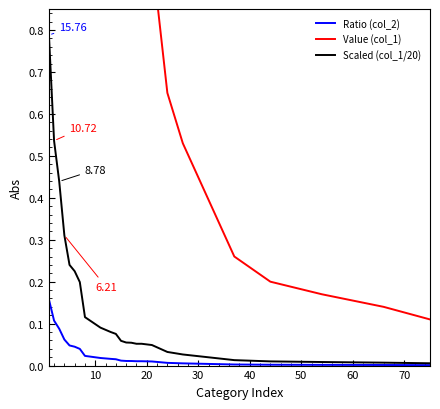

Reading right to left, what are all the values shown in this chart?

Ratio (col_2): 0.0	0.0	0.0	0.0	0.0	0.0	0.0	0.0	0.0	0.0	0.0	0.0	0.0	0.0	0.0	0.0	0.0	0.0	0.0	0.0	0.0	0.1	0.1	0.1	0.2
Value (col_1): 0.1	0.1	0.2	0.2	0.3	0.5	0.6	0.7	1.0	1.0	1.0	1.1	1.1	1.2	1.5	1.6	1.8	2.3	4.0	4.5	4.8	6.2	8.8	10.7	15.8
Scaled (col_1/20): 0.0	0.0	0.0	0.0	0.0	0.0	0.0	0.0	0.0	0.1	0.1	0.1	0.1	0.1	0.1	0.1	0.1	0.1	0.2	0.2	0.2	0.3	0.4	0.5	0.8